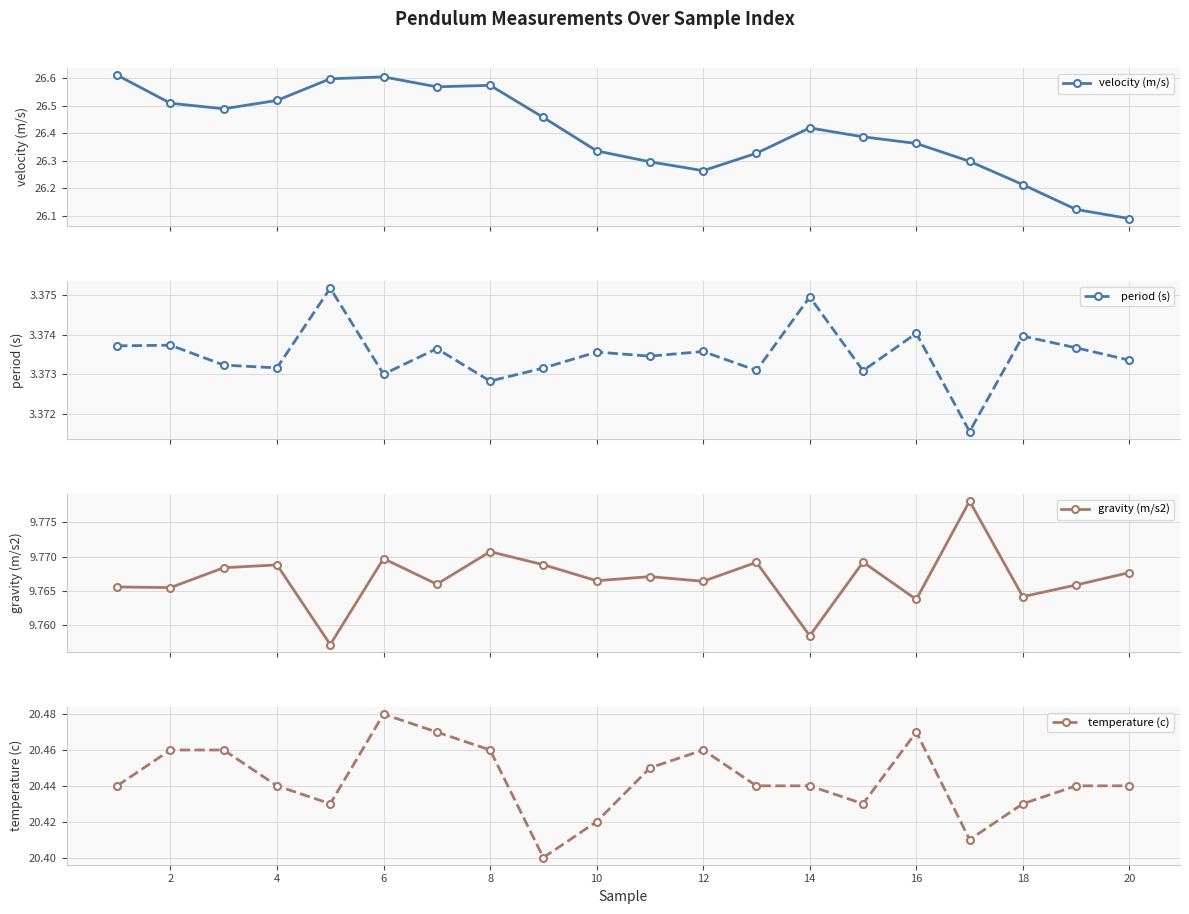

What is the value of the gravity (m/s2) point at the 13th from the left?

9.8